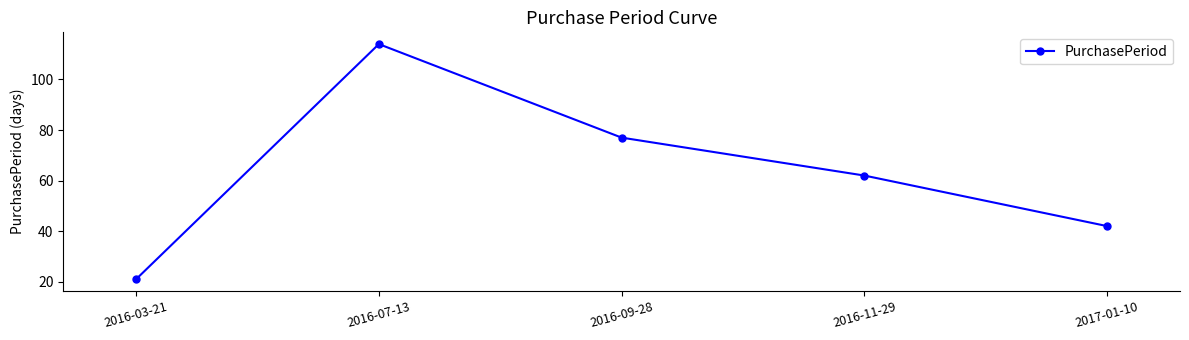

Rank the categories by value from lowest to highest.

2016-03-21, 2017-01-10, 2016-11-29, 2016-09-28, 2016-07-13